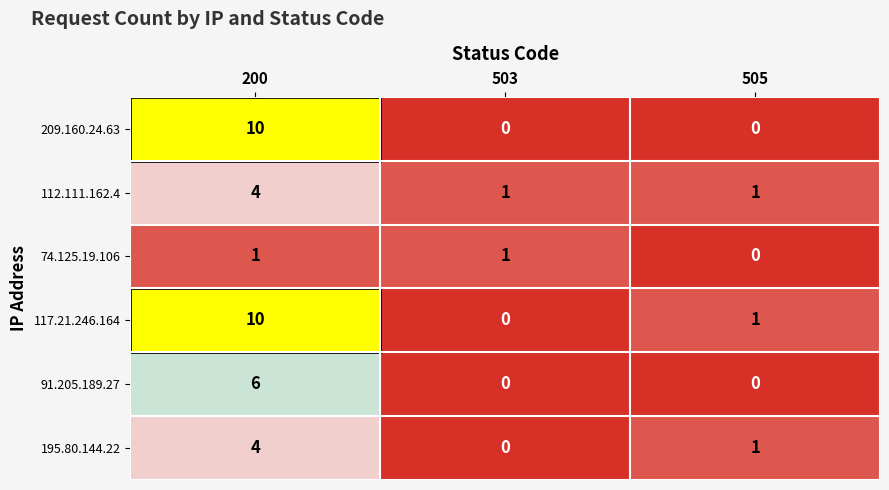

What is the spread (max minus min) of values at 503?

1